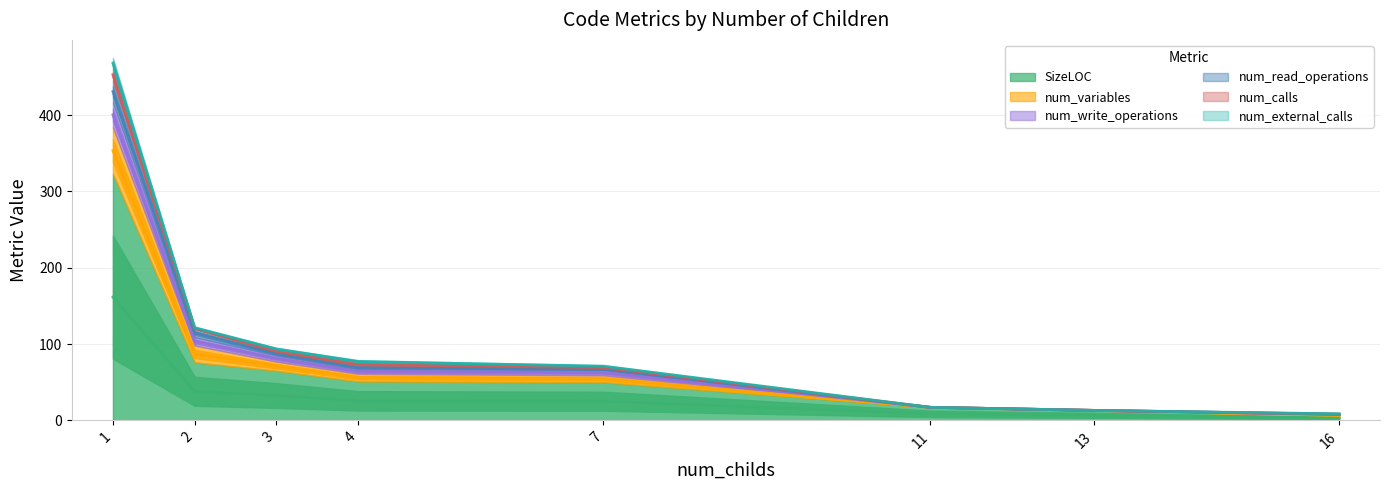

What is the sum of the num_write_operations values at 3 and 2?

201.5